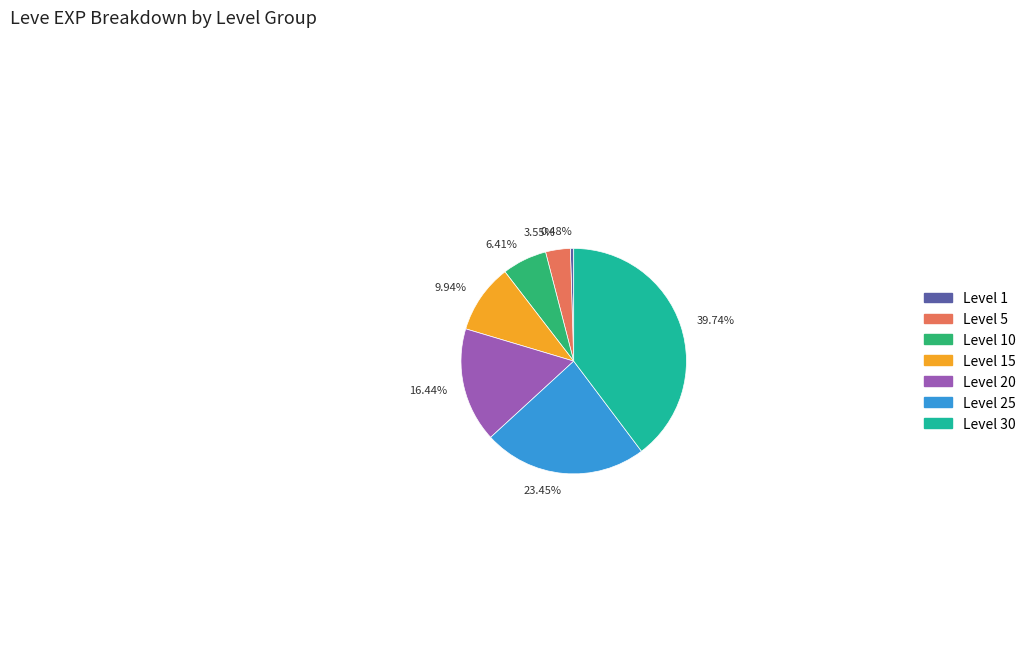

How many slices are in this pie chart?

7